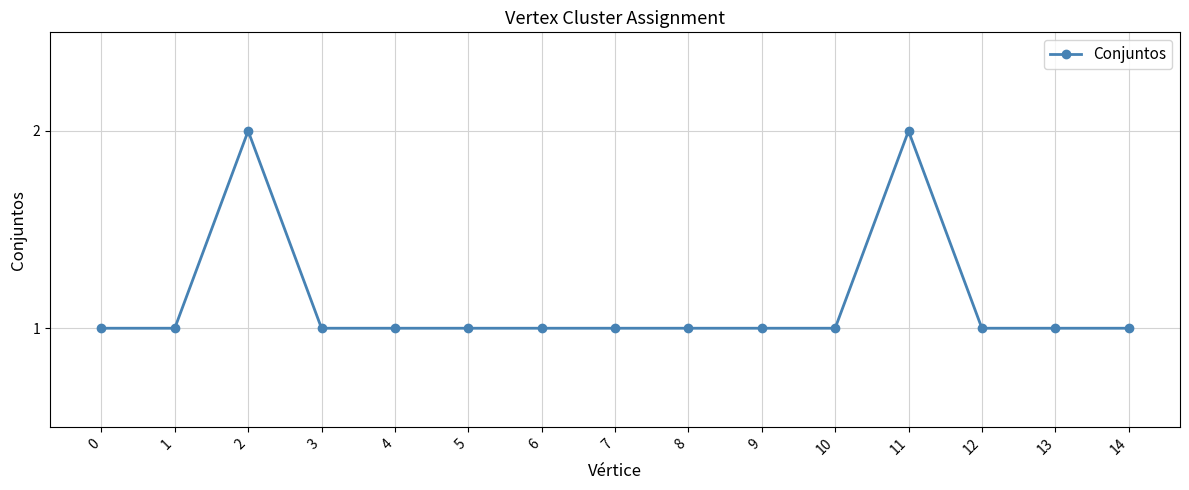

What is the sum of all values?

17